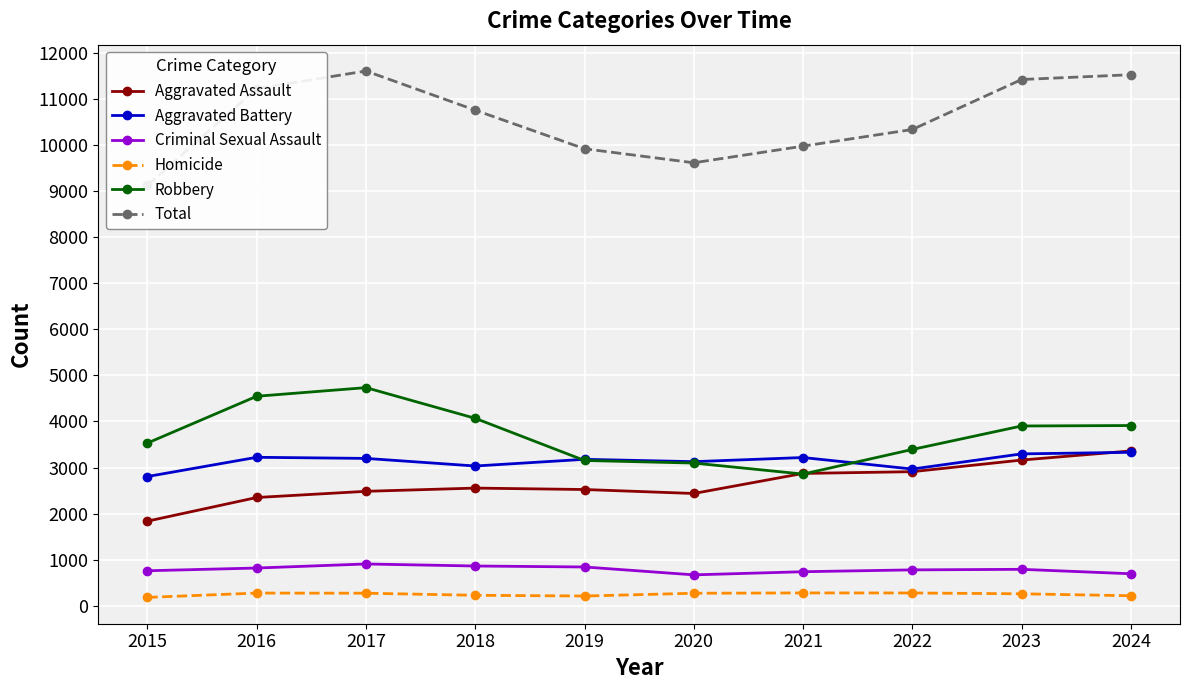

How many values in the Robbery series exceed 3902?

4